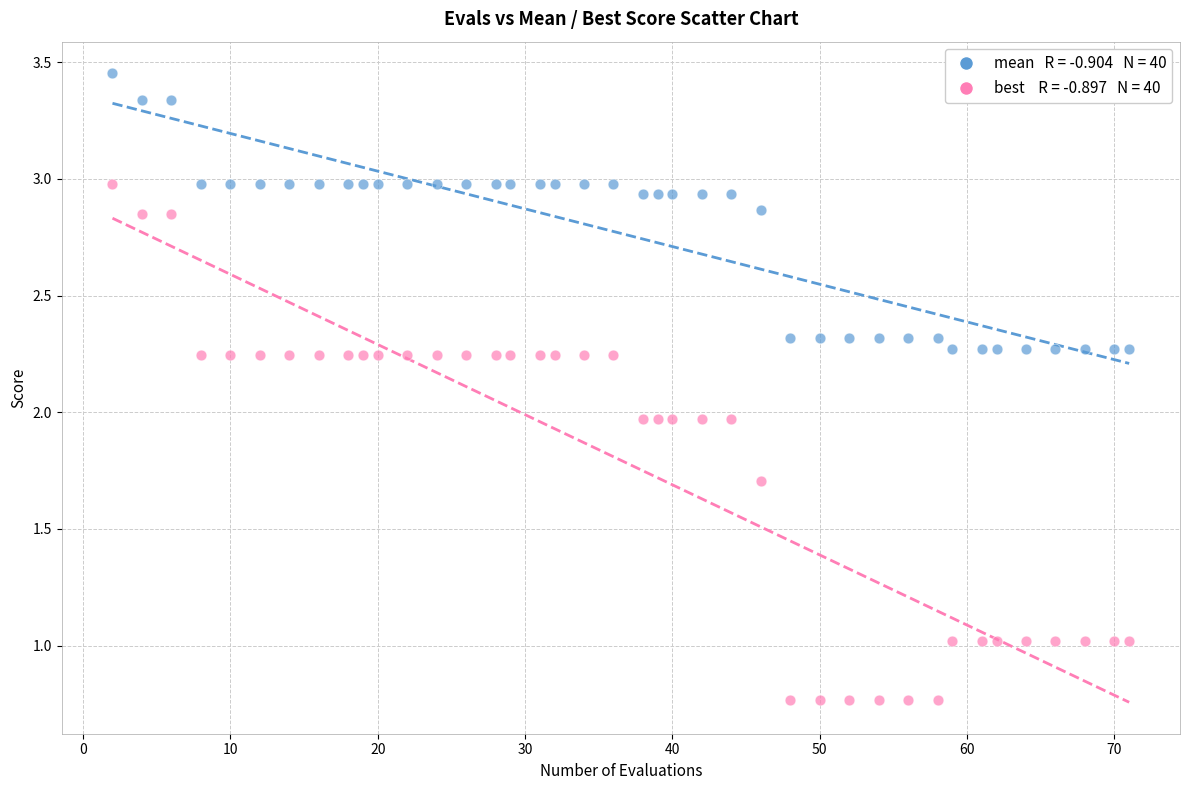

Across all data points, what is the range of X values (max minus min)?

69.0